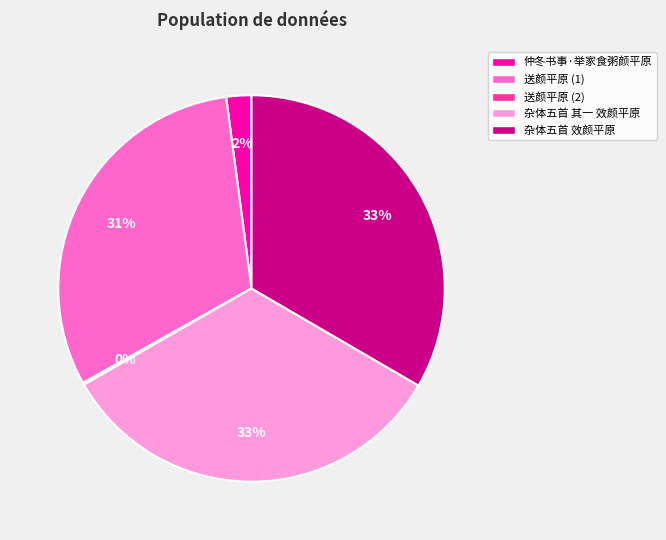

To the nearest percent, what percentage of the pie is 杂体五首 效颜平原?

33%